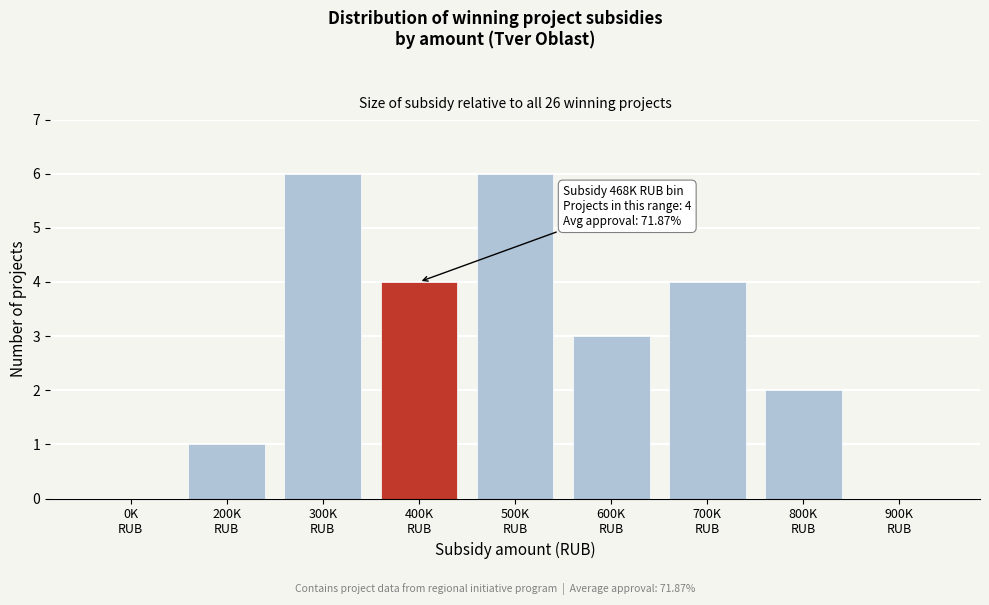

What is the greatest value displayed?

6